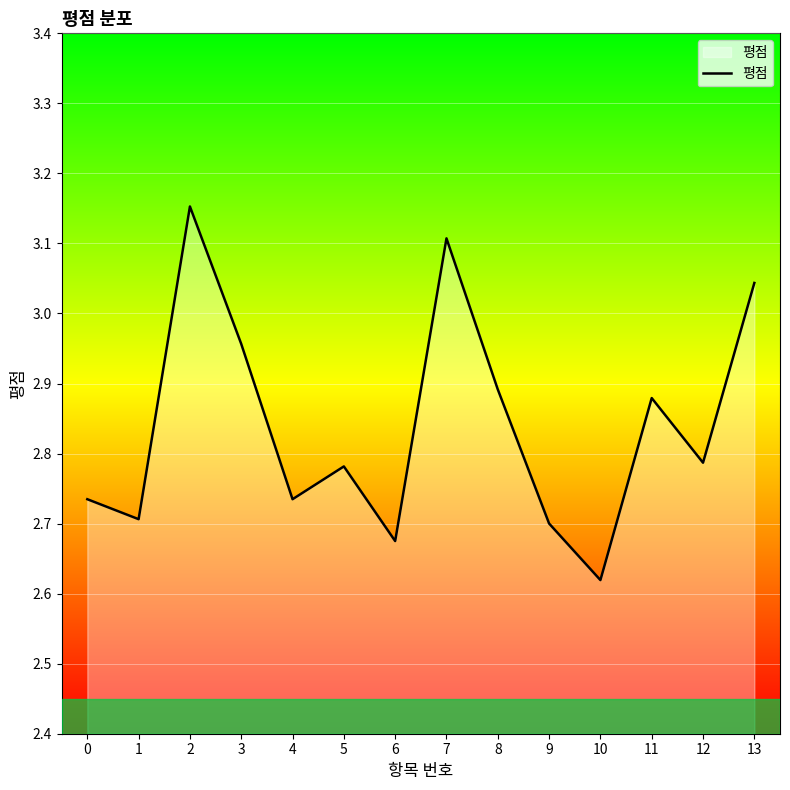

Is it true that the value at 1 is 1.1?

False